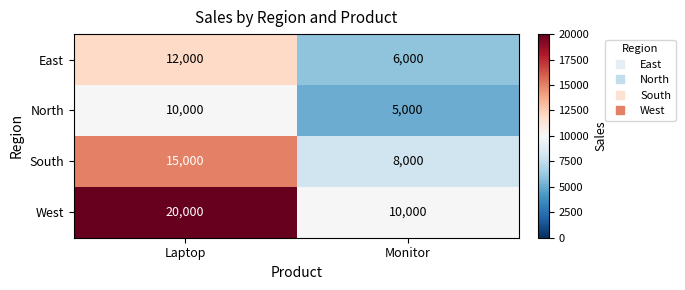

What is the sum of the East values at Monitor and Laptop?

18000